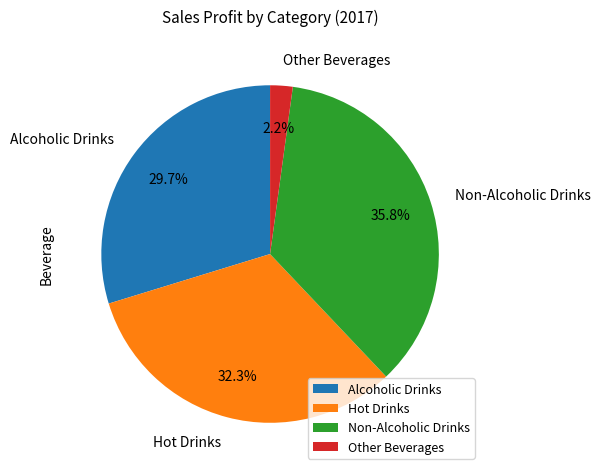

Which slice is the smallest?

Other Beverages